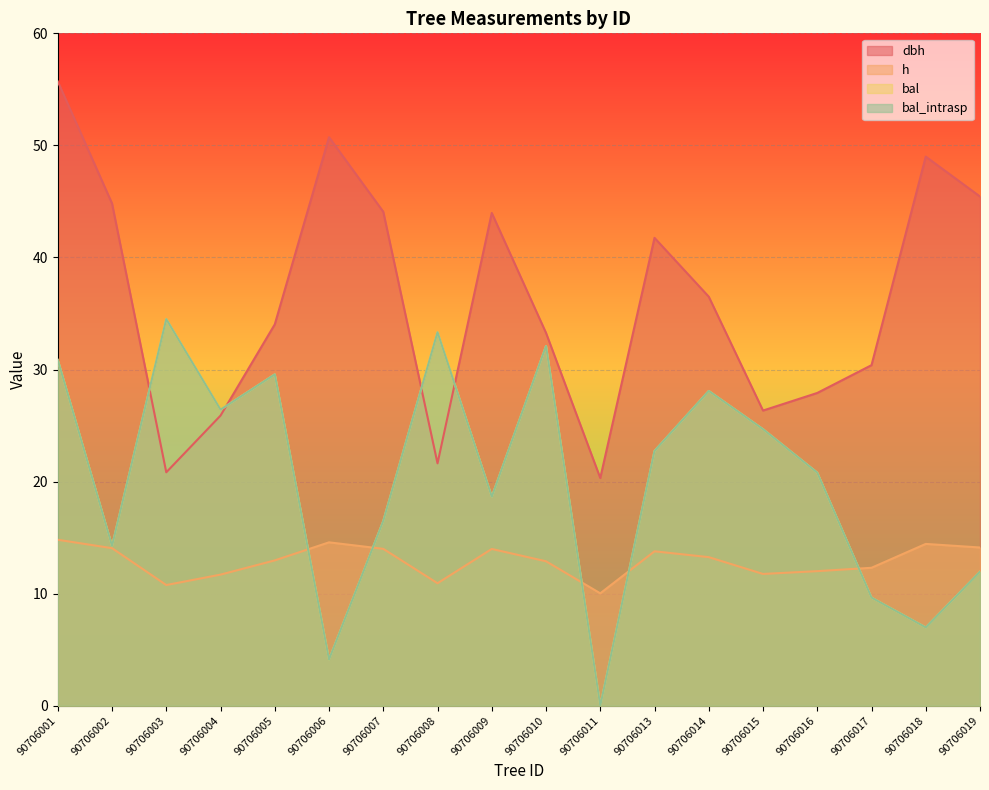

How many lines are shown in the chart?

4